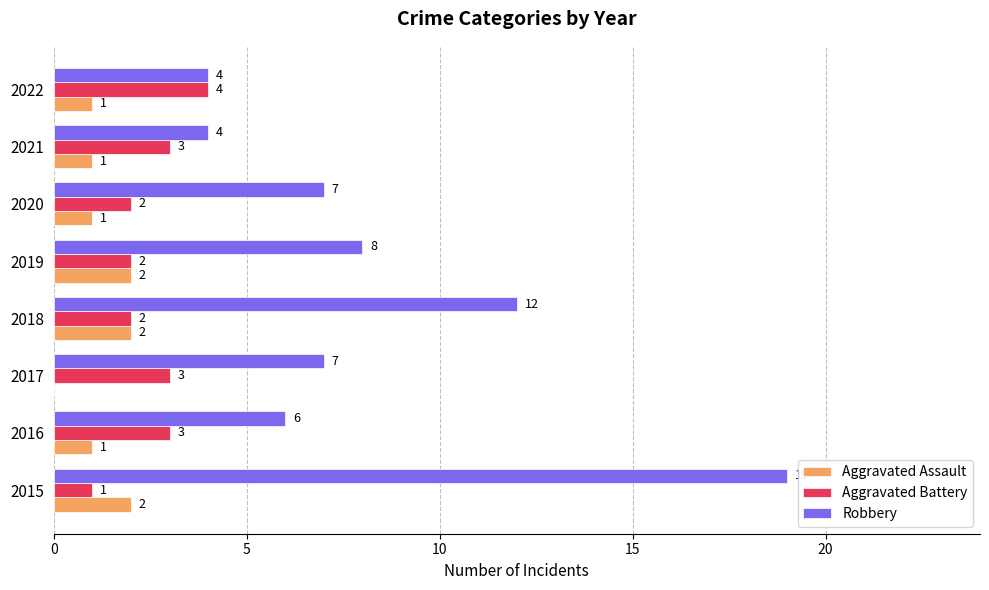

Read the Robbery value at 2017.

7